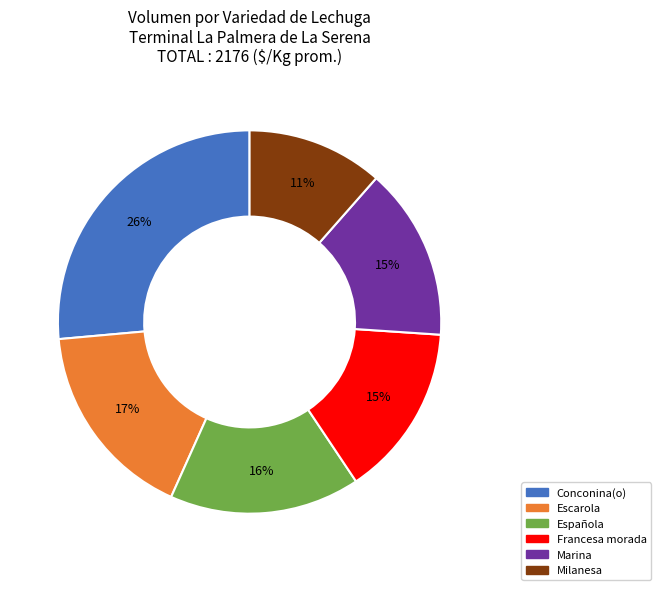

Which category has the smallest portion of the pie?

Milanesa